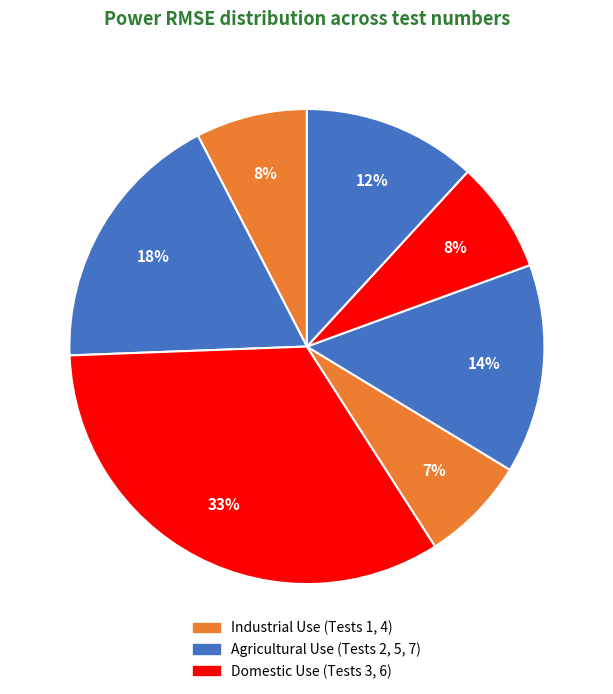

Count the number of slices in the pie.

7